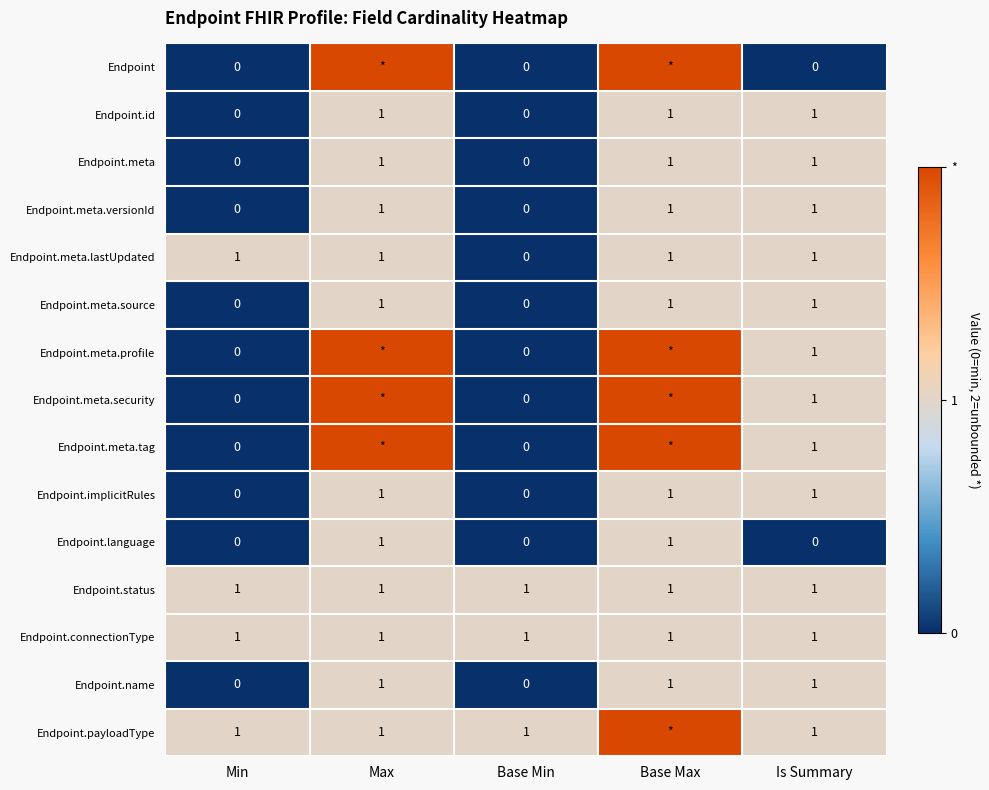

What is the difference between the highest and lowest values at Base Min?

1